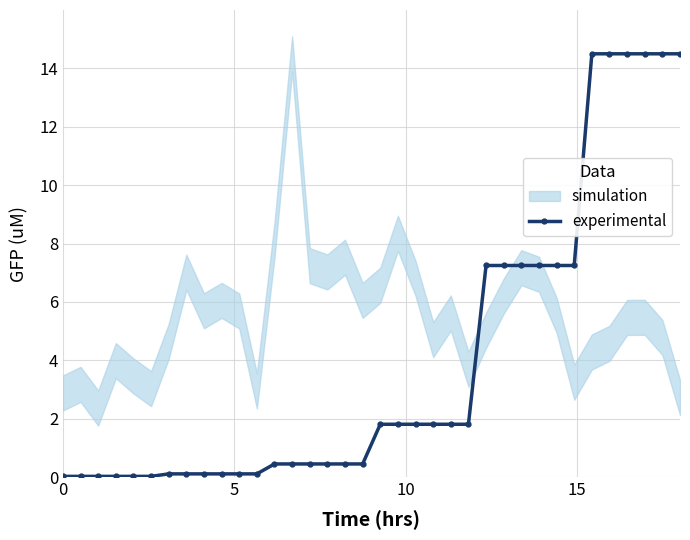

True or false: the data shows 0.2 at 17.

False